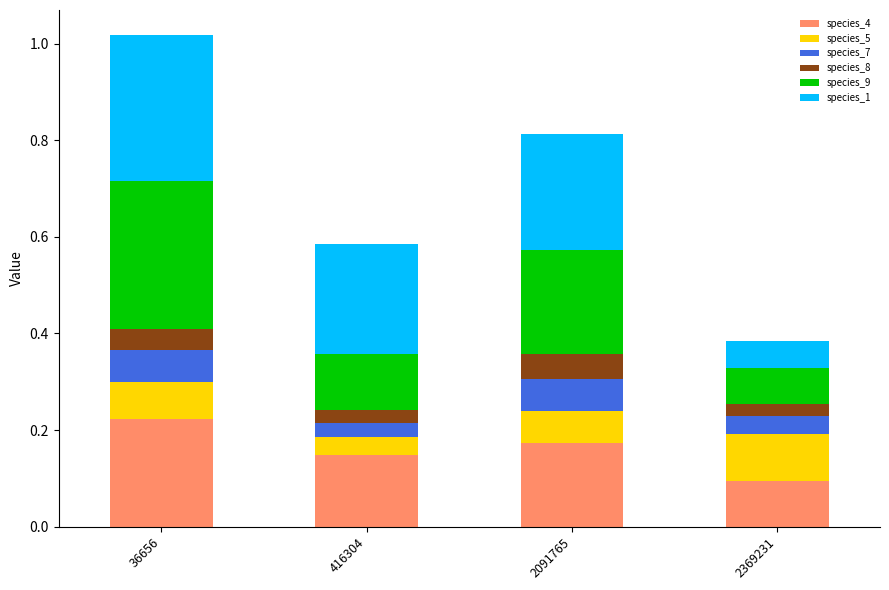

Are the bars horizontal?

No